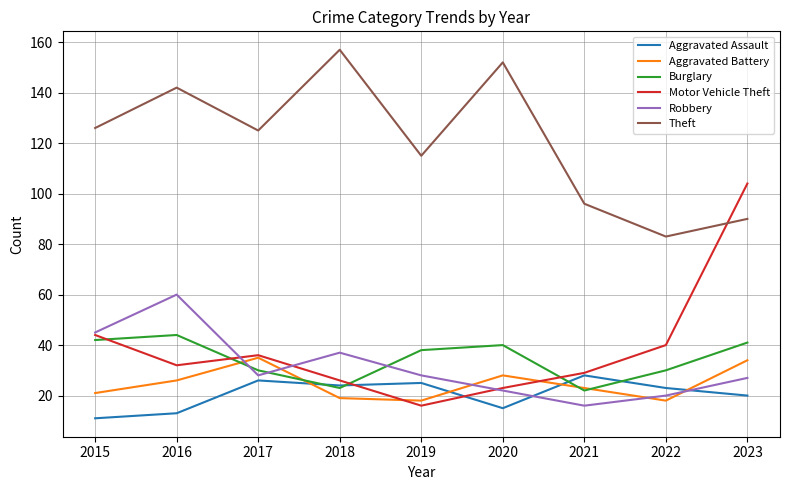

Which category has the lowest value in the Robbery series?

2021